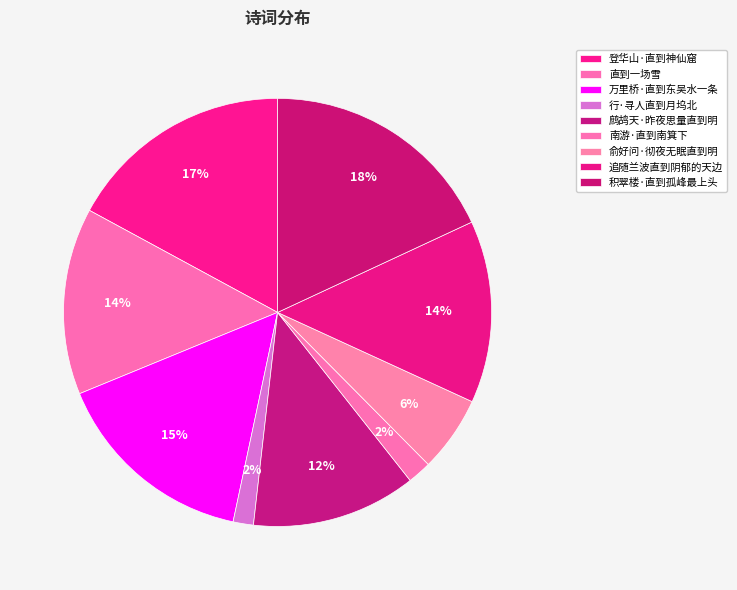

What is the largest slice in the pie chart?

积翠楼·直到孤峰最上头